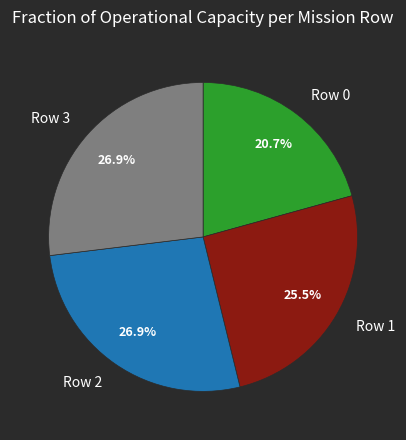

The Row 3 slice represents 27% of the pie. True or false?

True